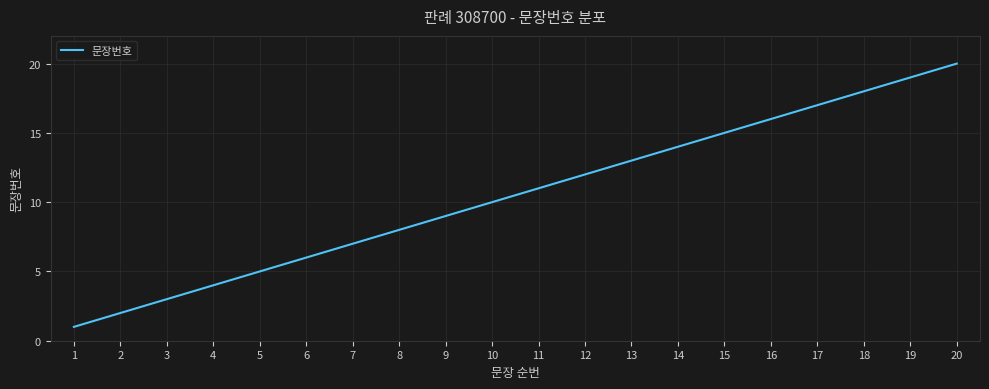

What is the difference between the maximum and minimum values?

19